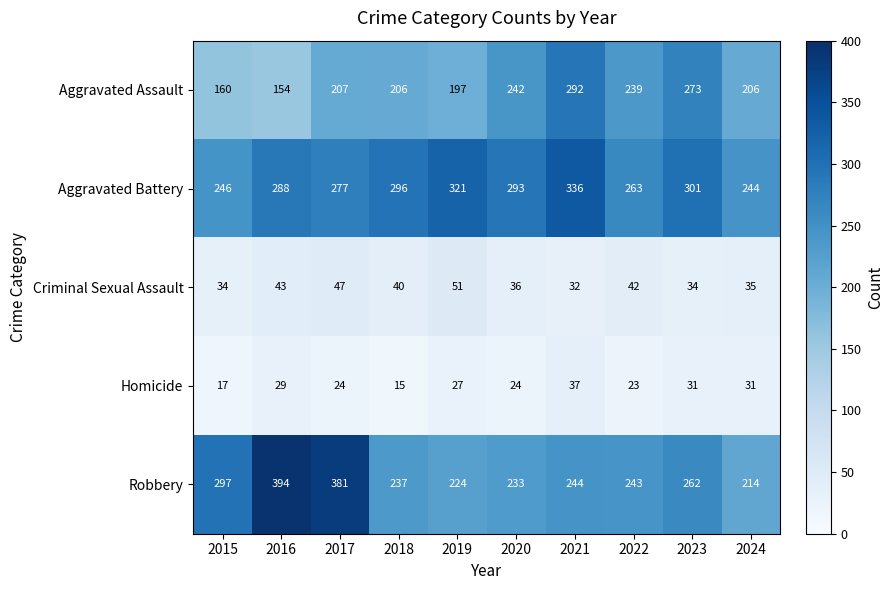

At 2021, list the series in order from smallest to largest.

Criminal Sexual Assault, Homicide, Robbery, Aggravated Assault, Aggravated Battery